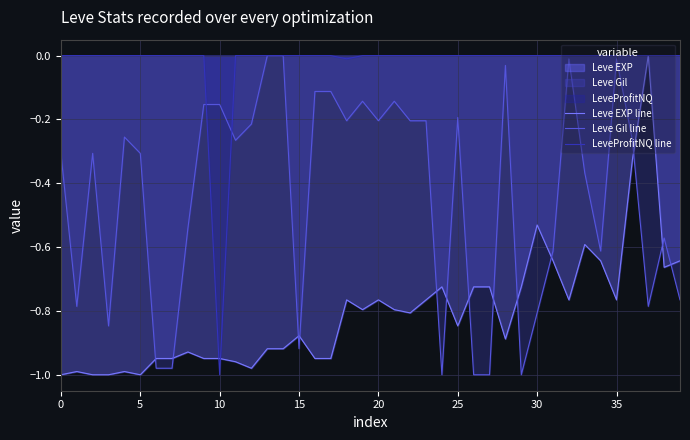

Rank the series by their average value, from highest to lowest.

LeveProfitNQ line, Leve Gil line, Leve EXP line